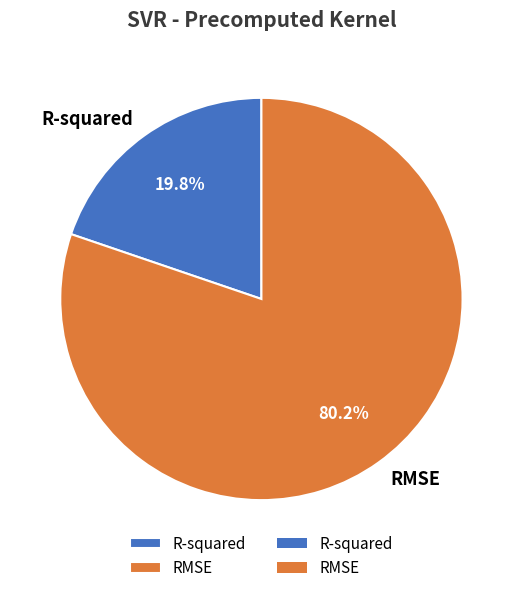

Which slice represents more than half of the pie?

RMSE